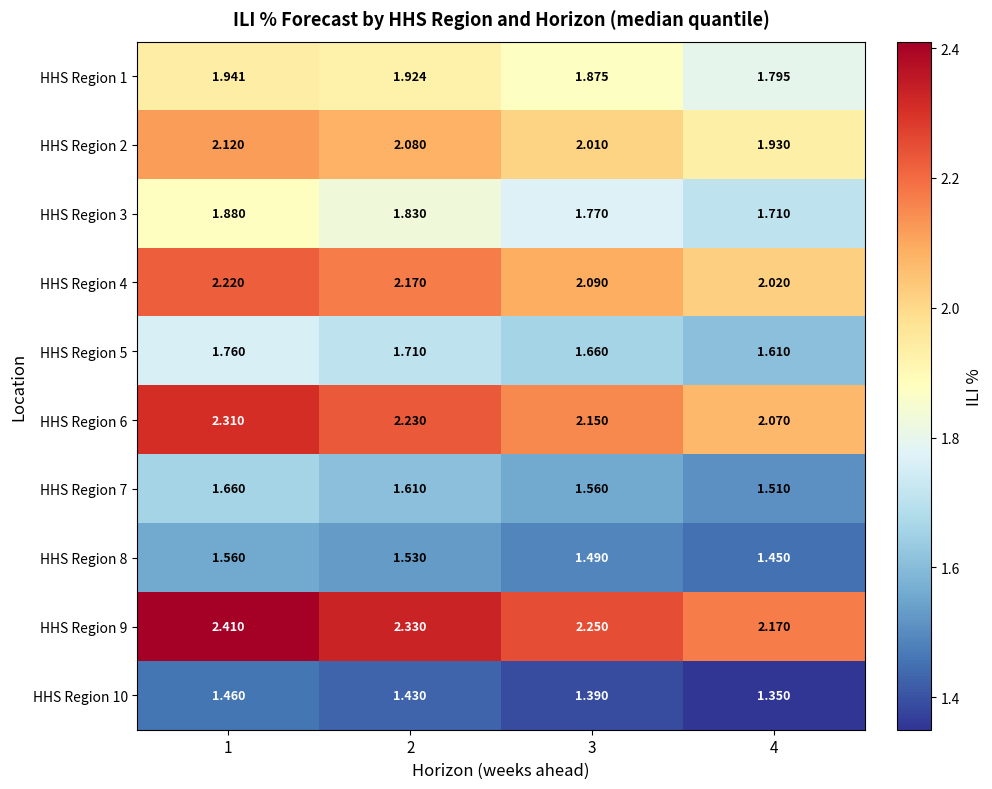

Reading right to left, list all the values displayed in this chart.

HHS Region 1: 4=1.8	3=1.9	2=1.9	1=1.9
HHS Region 2: 4=1.9	3=2.0	2=2.1	1=2.1
HHS Region 3: 4=1.7	3=1.8	2=1.8	1=1.9
HHS Region 4: 4=2.0	3=2.1	2=2.2	1=2.2
HHS Region 5: 4=1.6	3=1.7	2=1.7	1=1.8
HHS Region 6: 4=2.1	3=2.1	2=2.2	1=2.3
HHS Region 7: 4=1.5	3=1.6	2=1.6	1=1.7
HHS Region 8: 4=1.4	3=1.5	2=1.5	1=1.6
HHS Region 9: 4=2.2	3=2.2	2=2.3	1=2.4
HHS Region 10: 4=1.4	3=1.4	2=1.4	1=1.5